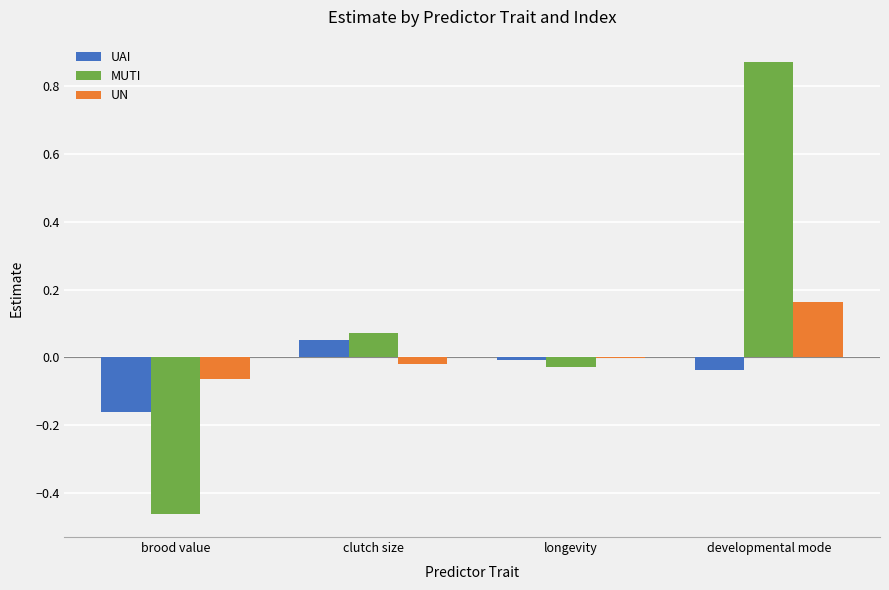

Between brood value and developmental mode, which series saw the biggest shift?

MUTI